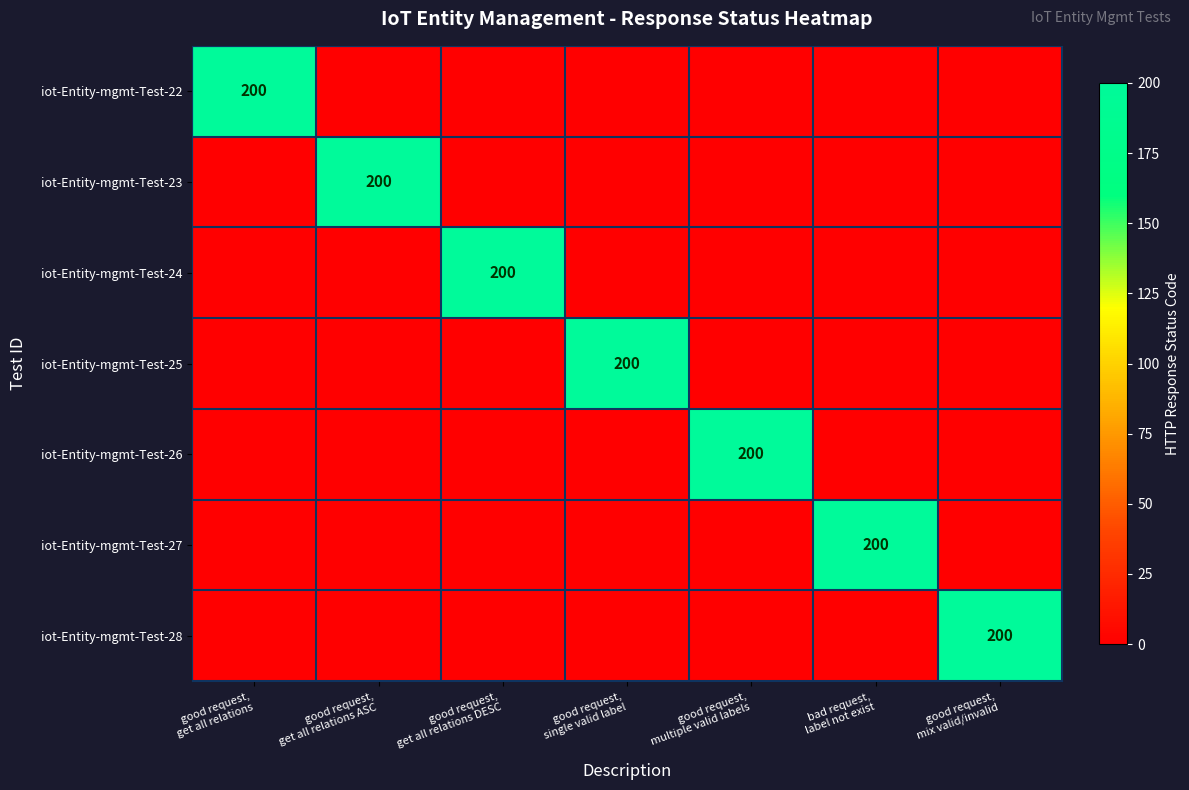

At which label is iot-Entity-mgmt-Test-22 closest to 100?

good request, get all relations